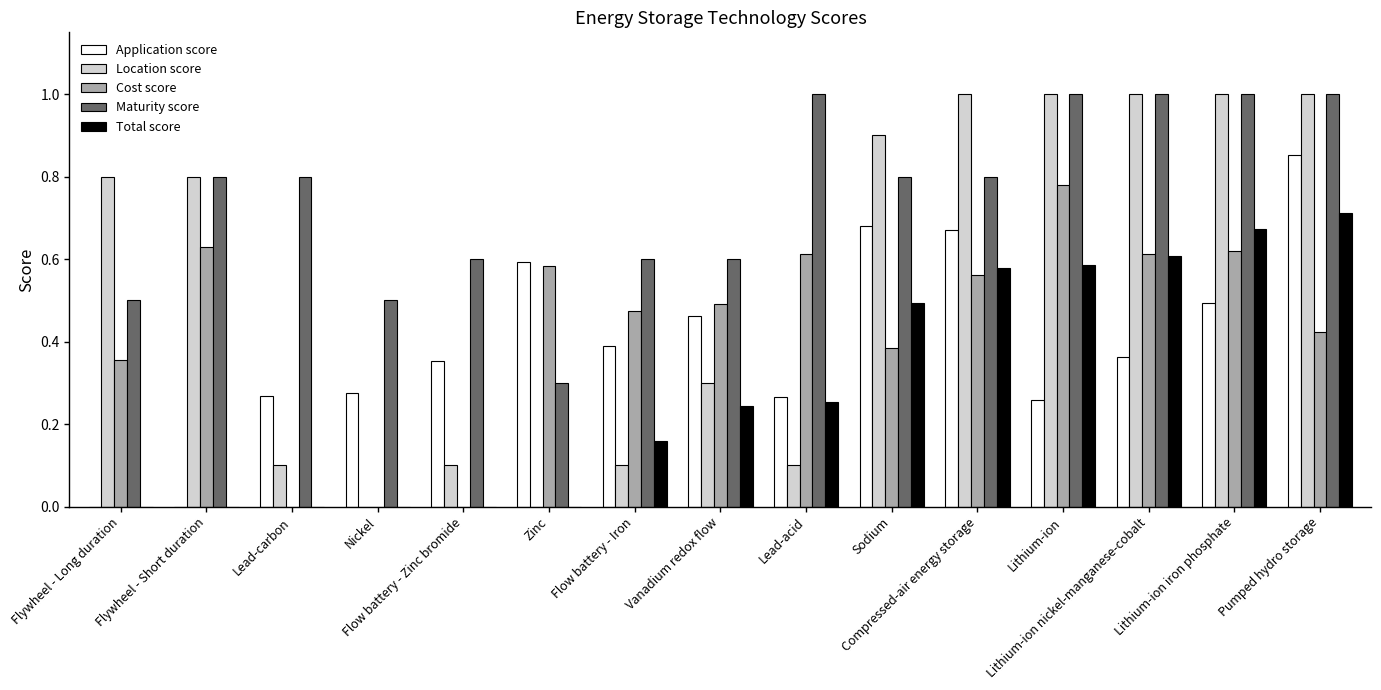

What is the maximum value shown in the chart?

1.0